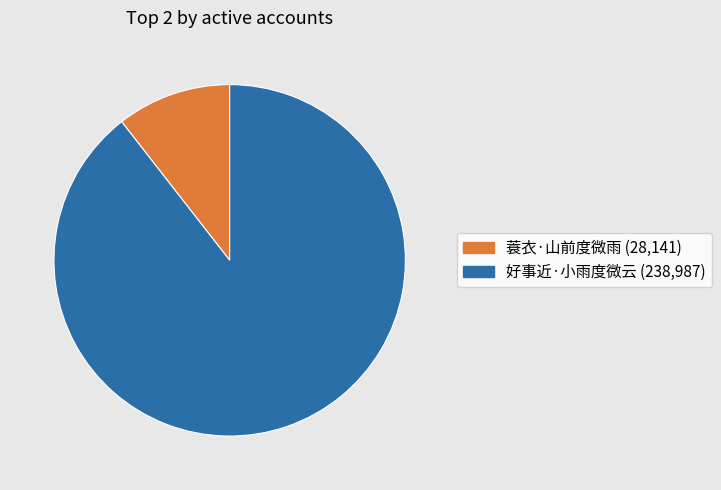

Rank the categories by value from highest to lowest.

好事近·小雨度微云, 蓑衣·山前度微雨